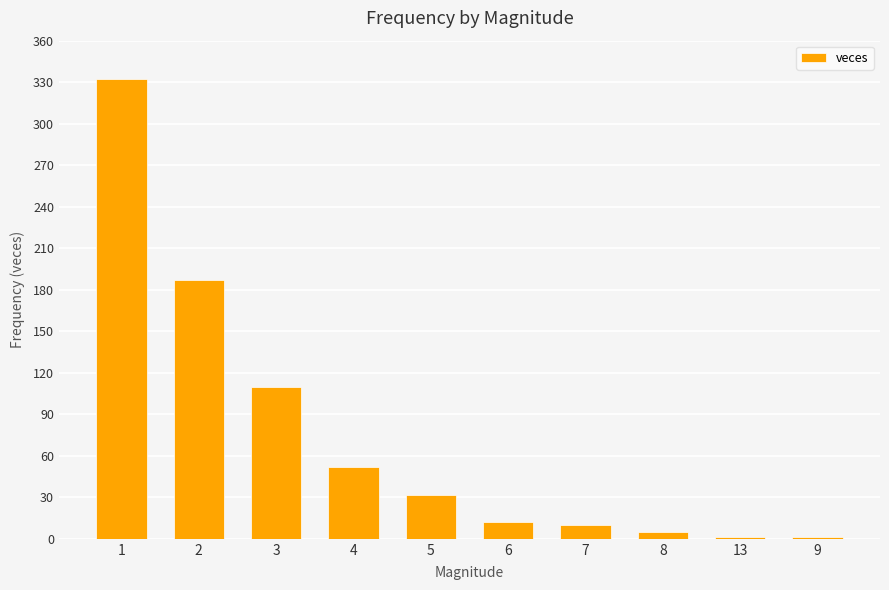

What is the ratio of the value at 3 to the value at 1?

0.3